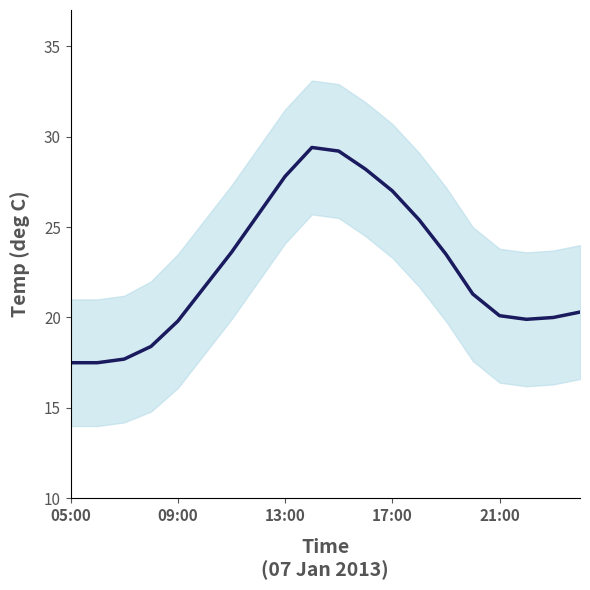

The value at 09:00 is 4.3. True or false?

False